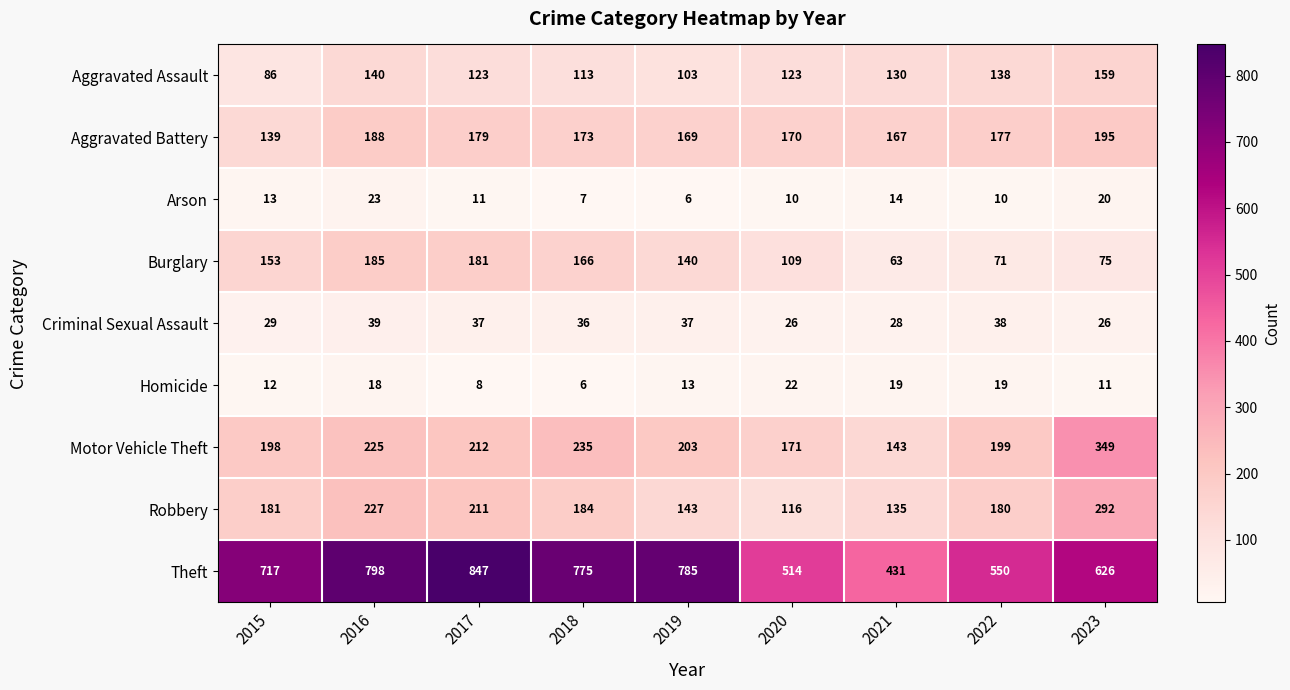

Rank the series at 2021 from highest to lowest value.

Theft, Aggravated Battery, Motor Vehicle Theft, Robbery, Aggravated Assault, Burglary, Criminal Sexual Assault, Homicide, Arson